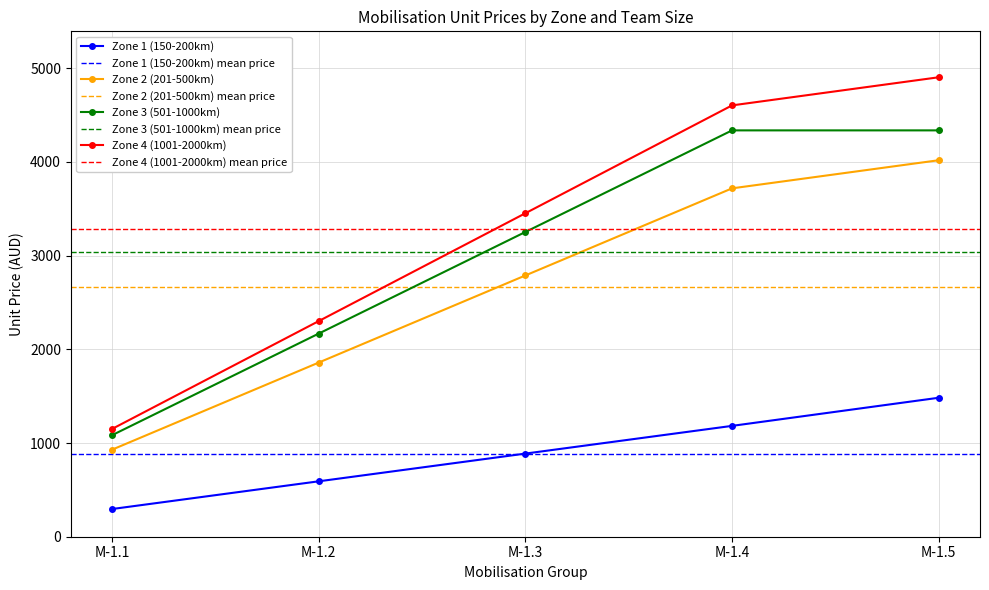

Which category has the highest value in the Zone 2 (201-500km) series?

M-1.5